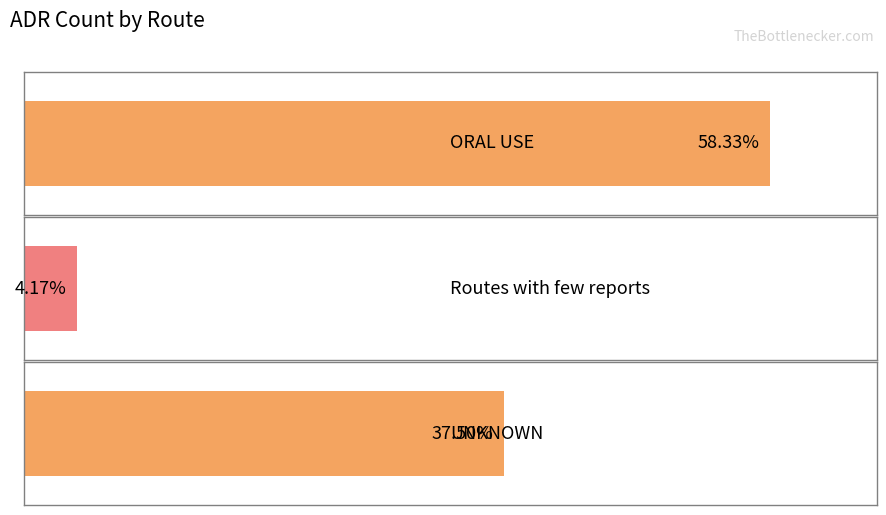

List the labels in order of value, largest first.

ORAL USE, UNKNOWN, Routes with few reports